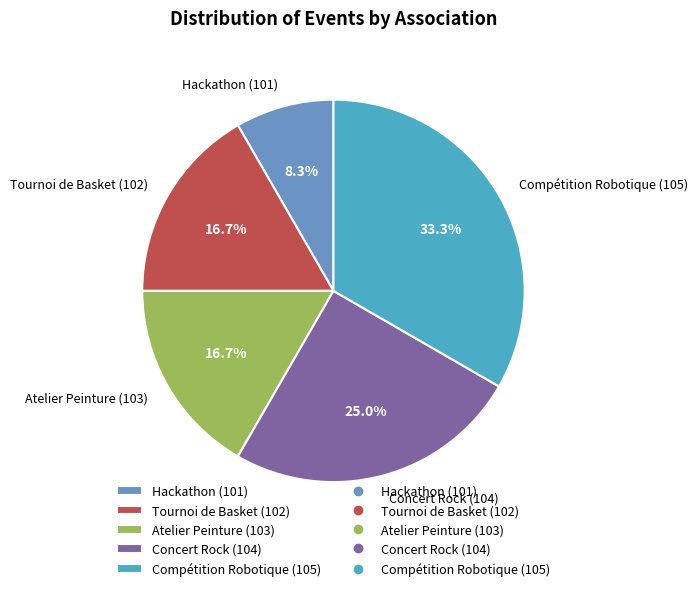

Does Atelier Peinture (103) represent more than half of the total?

No